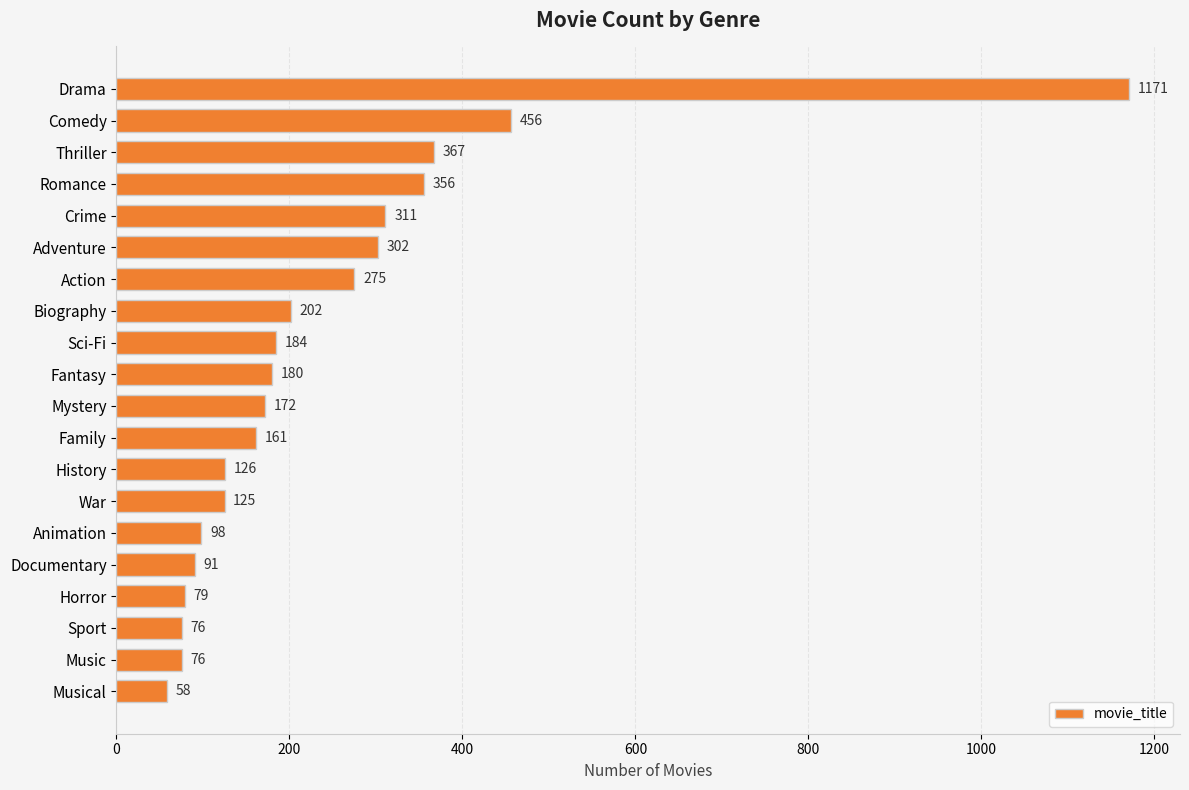

At which label is the value closest to 614?

Comedy